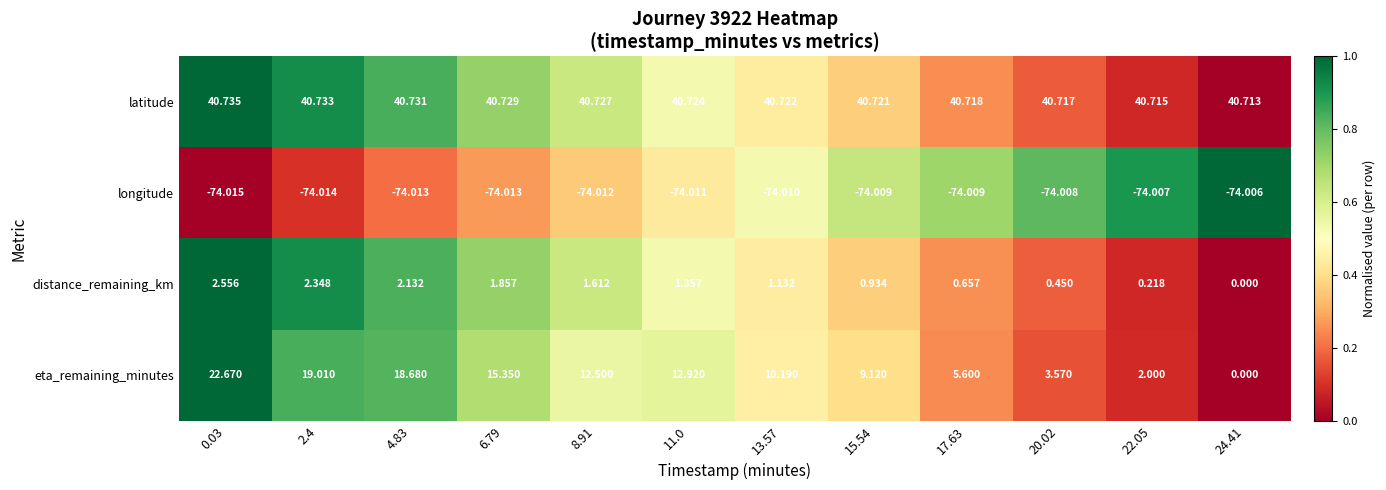

What is the total value across all series at 8.91?

-19.2